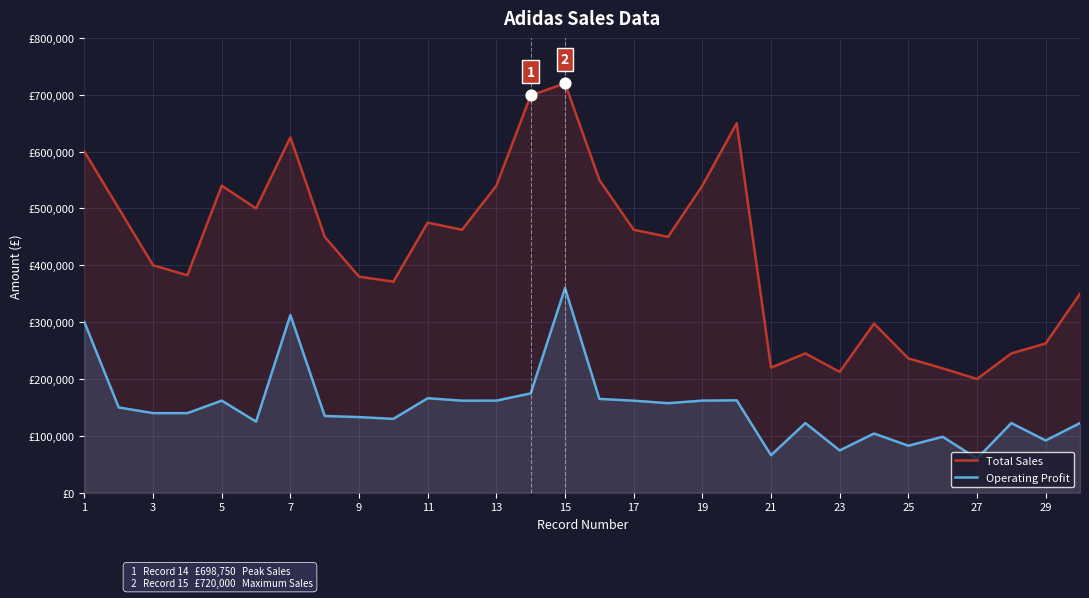

Is the value of Operating Profit at 9 greater than the value of Total Sales at 29?

No